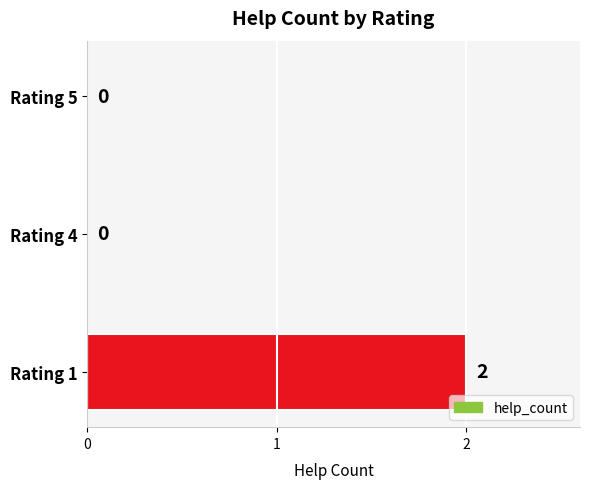

At which category does the chart reach its peak across all series?

Rating 1